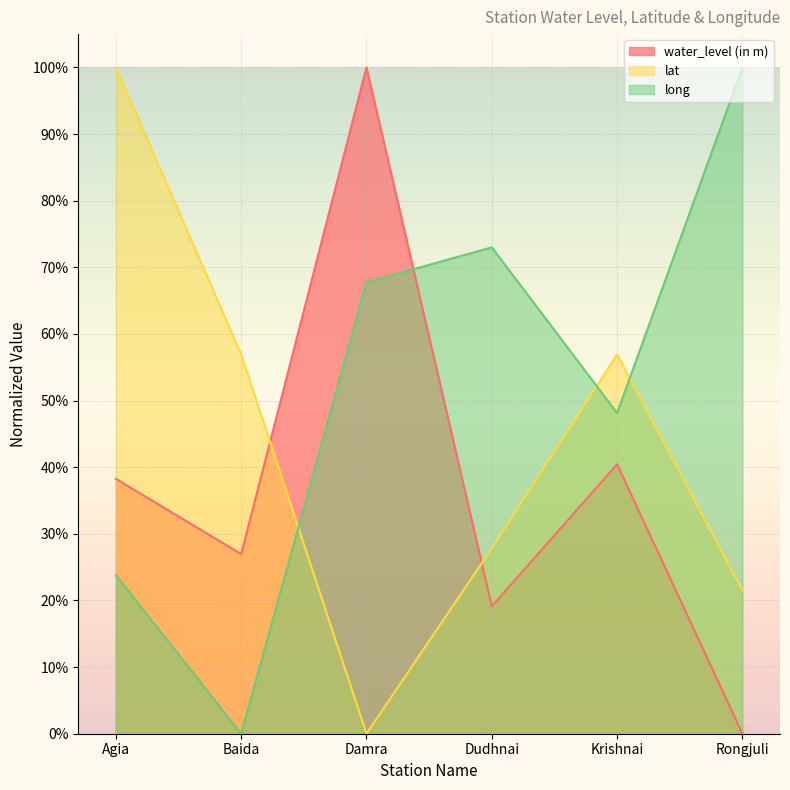

Between which two adjacent categories do water_level (in m) and lat first intersect?

Baida and Damra